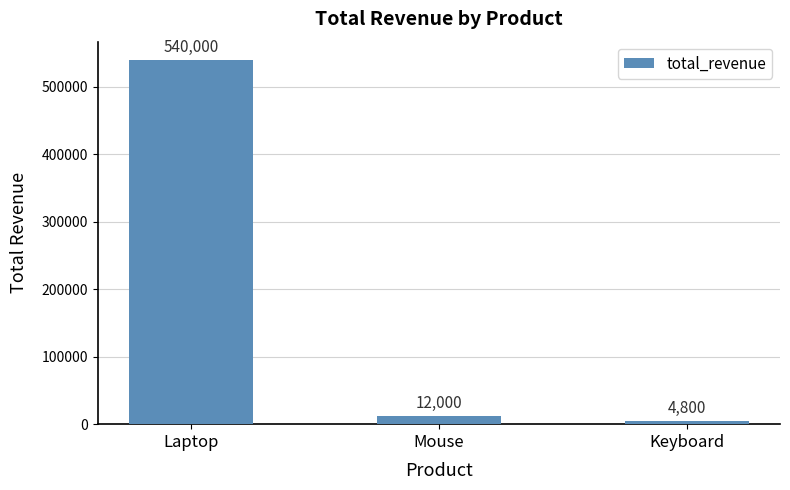

How many categories are shown in the chart?

3